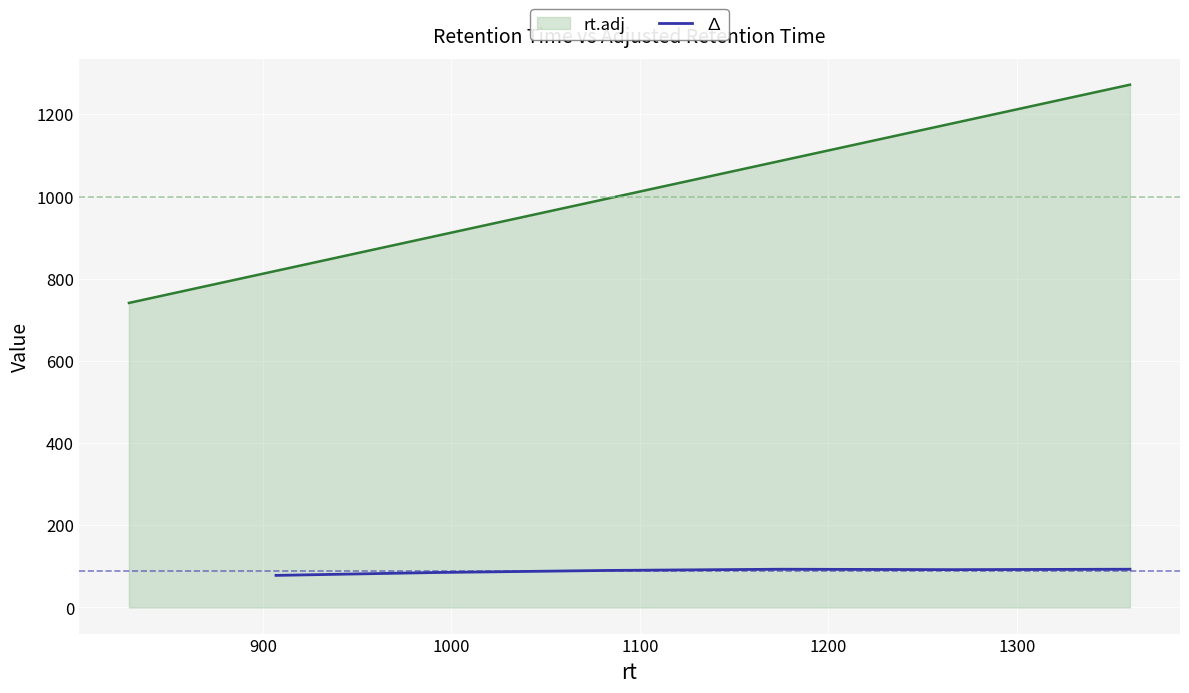

What is the lowest value of the ∆ series?

78